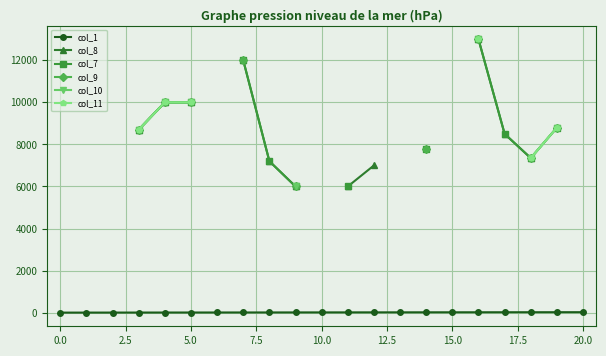

At 2.5, list the series in order from smallest to largest.

col_1, col_8, col_7, col_9, col_10, col_11